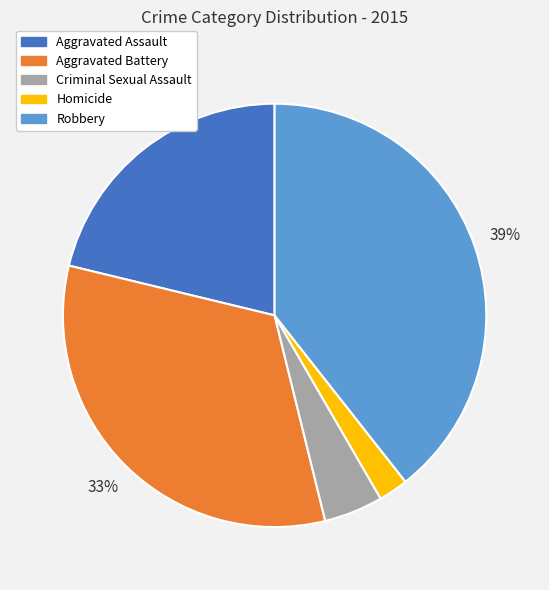

How many slices are in this pie chart?

5